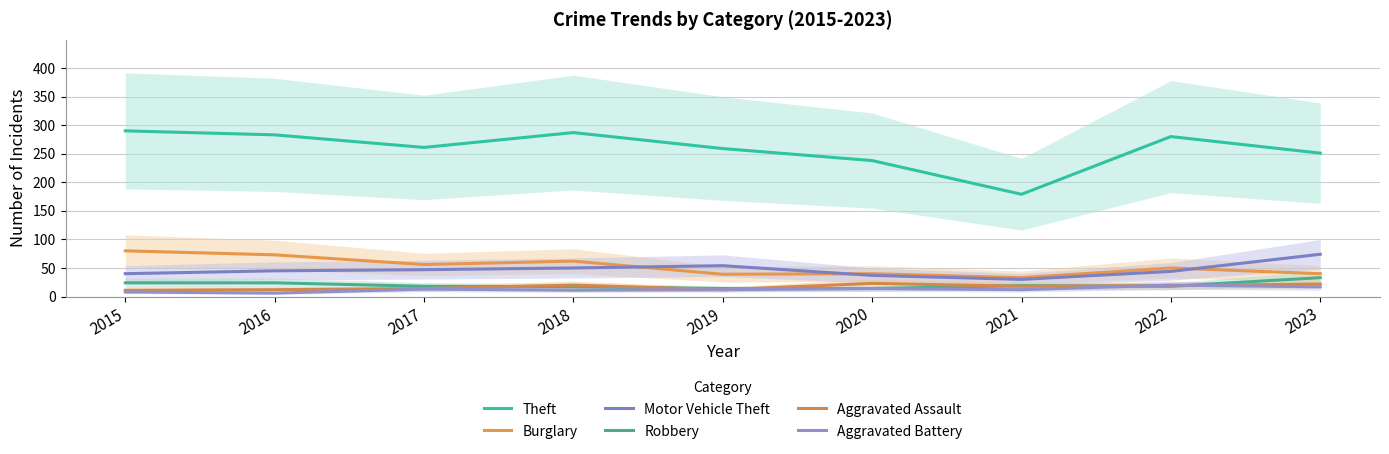

What is the value of the Aggravated Assault point at the 6th from the left?

23